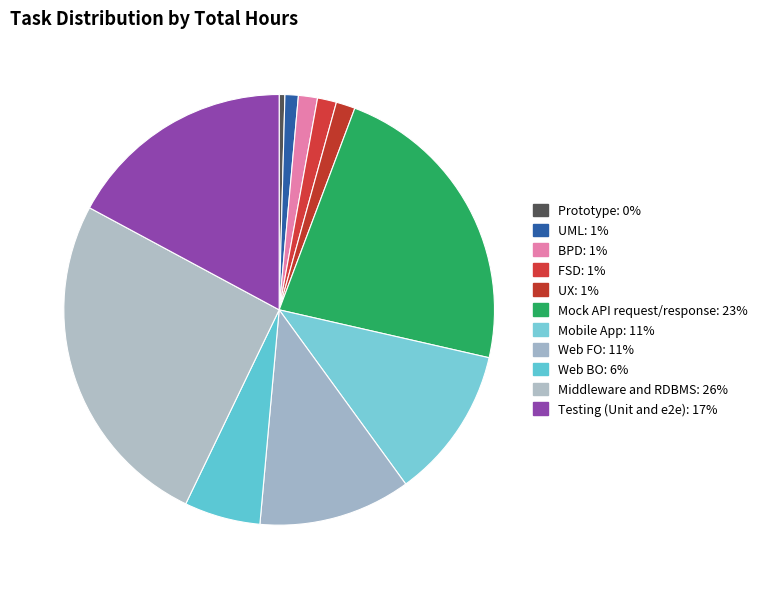

The Middleware and RDBMS slice represents 37% of the pie. True or false?

False